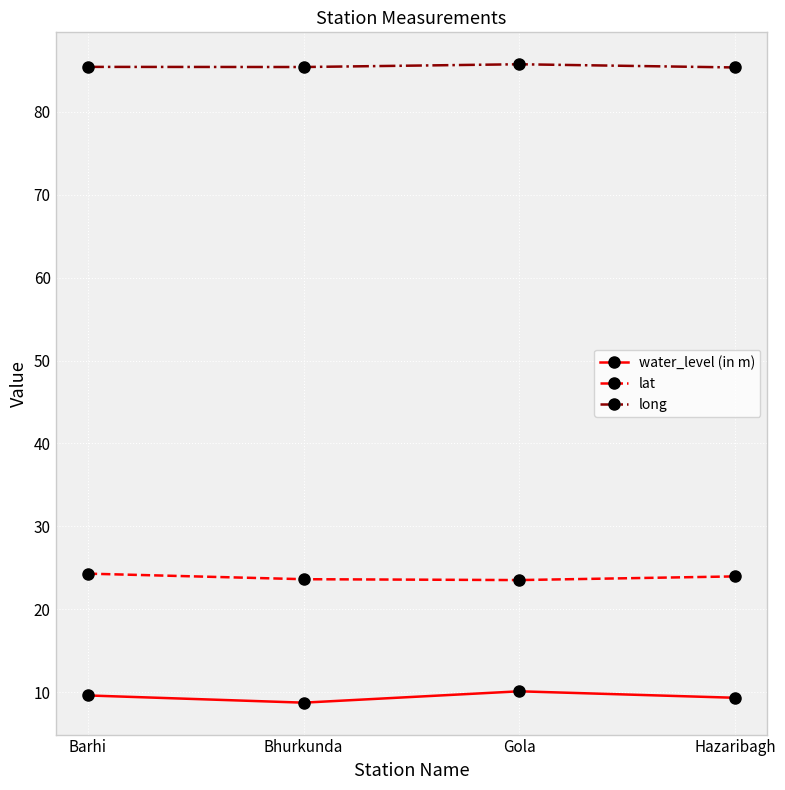

True or false: lat has a value of 23.5 at Gola.

True